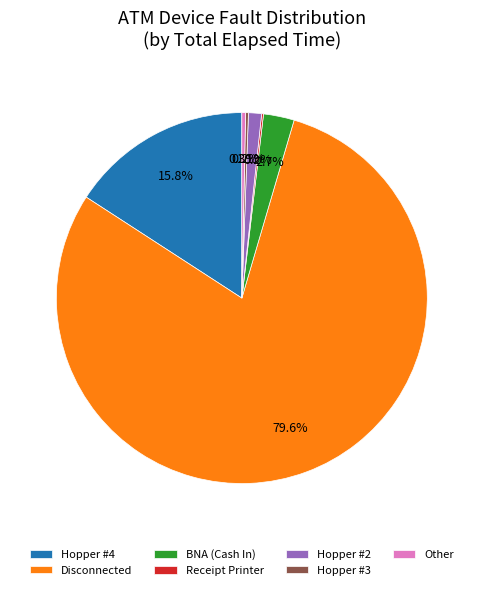

Is there any slice that represents more than half of the pie?

Yes